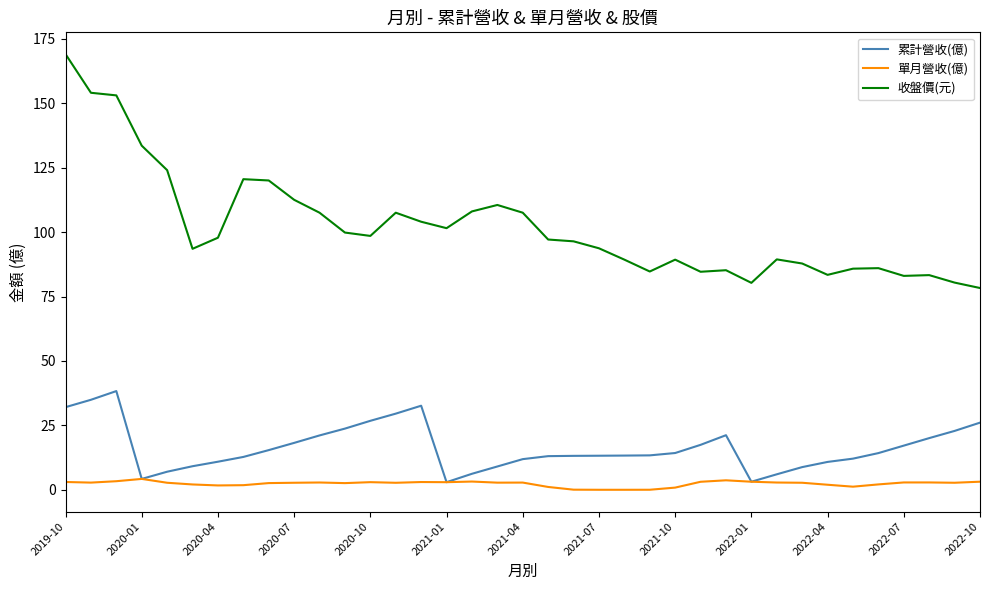

Which series has the largest total across all categories?

收盤價(元)